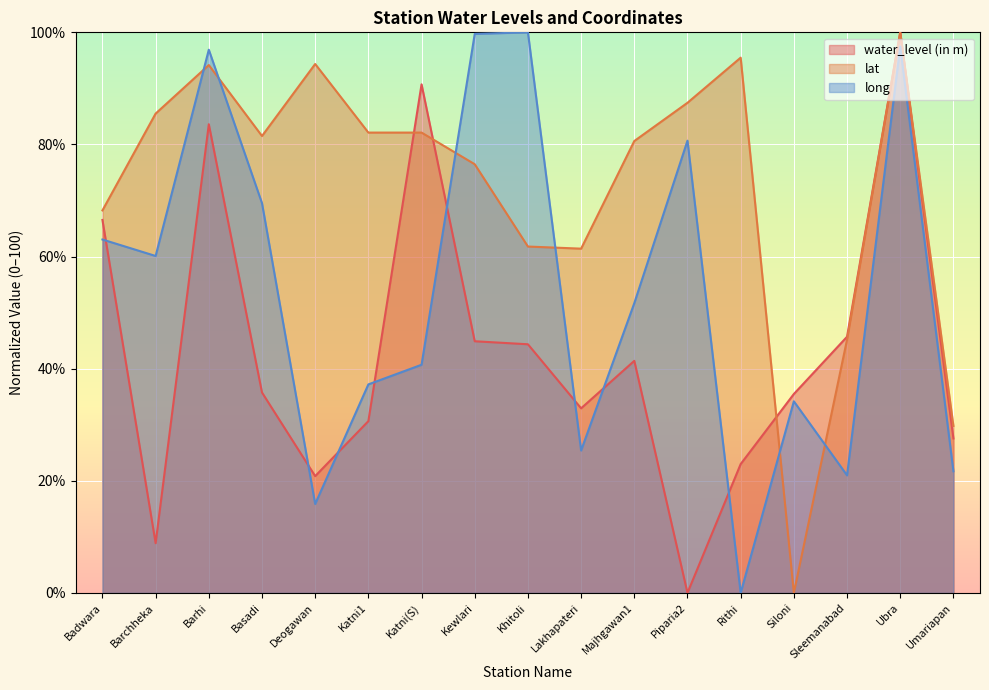

In lat, how many points are lower than both neighbors (excluding endpoints)?

3